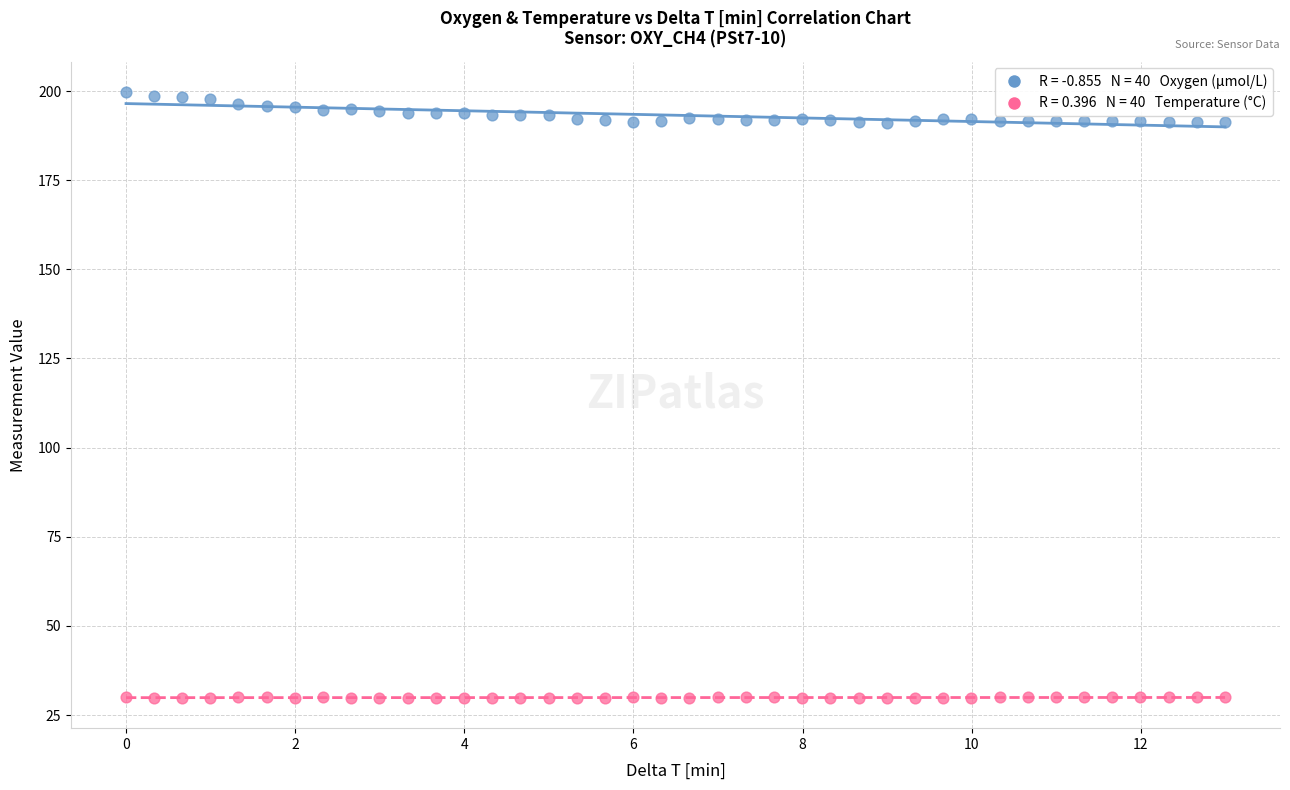

Across all data points, what is the range of X values (max minus min)?

13.0